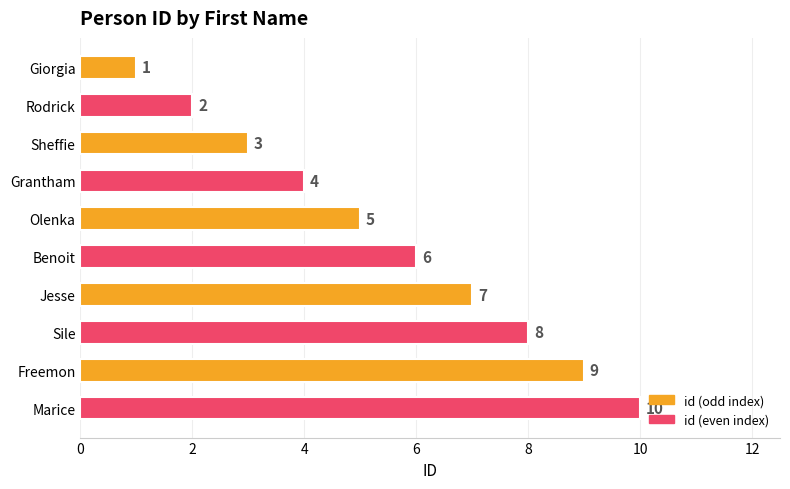

Are the bars horizontal?

Yes